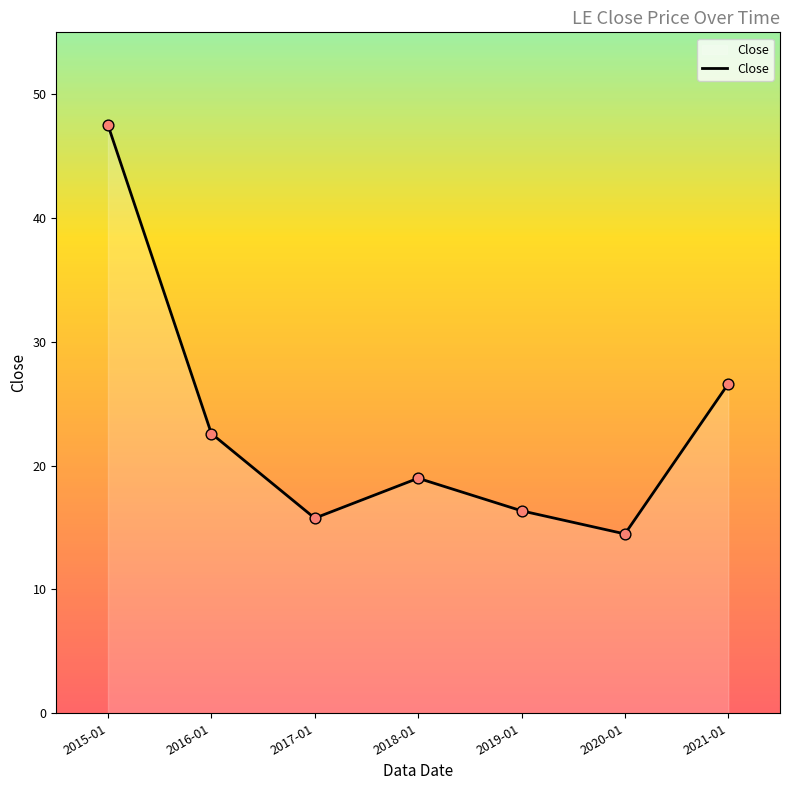

What is the ratio of the value at 2017-01 to the value at 2016-01?

0.7